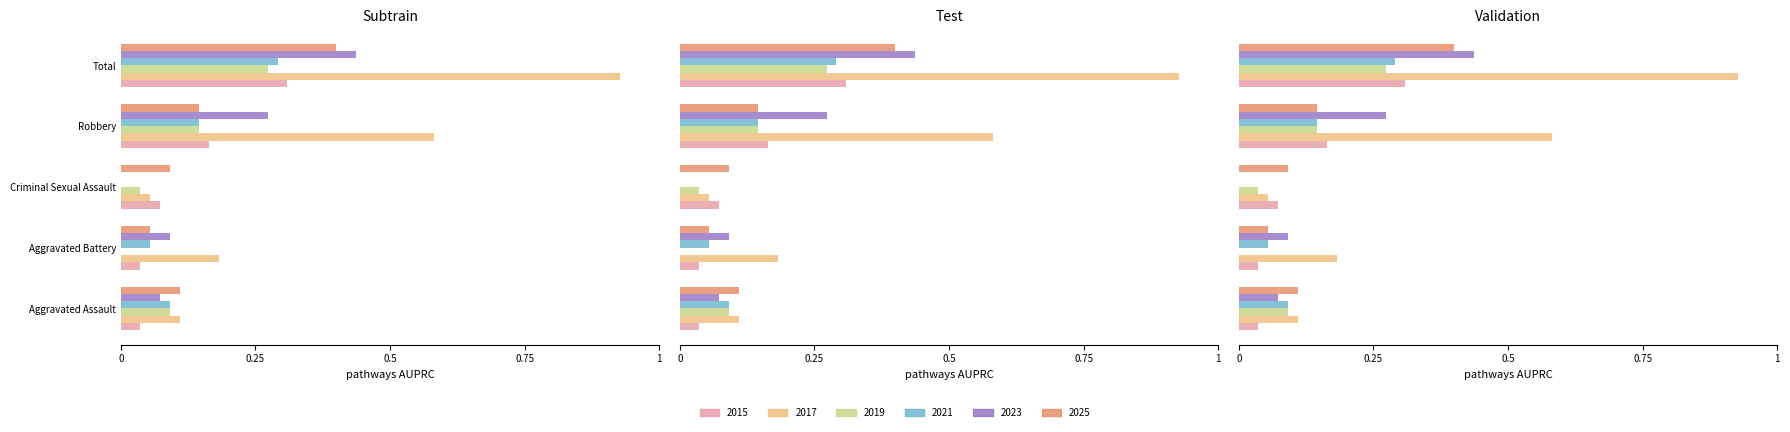

List the labels in order of 2021 value, smallest first.

Criminal Sexual Assault, Aggravated Battery, Aggravated Assault, Robbery, Total